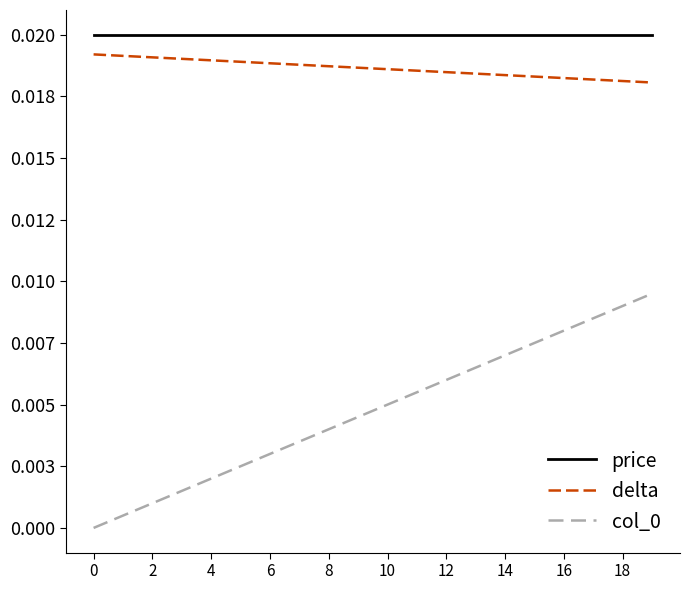

Is this an area chart (filled region under the line)?

No